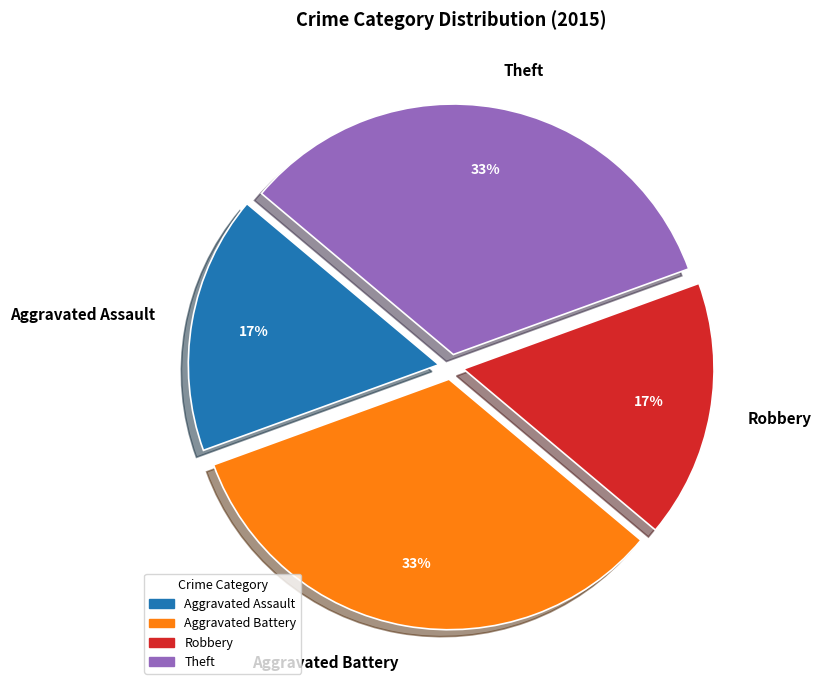

How many segments does this pie chart have?

4